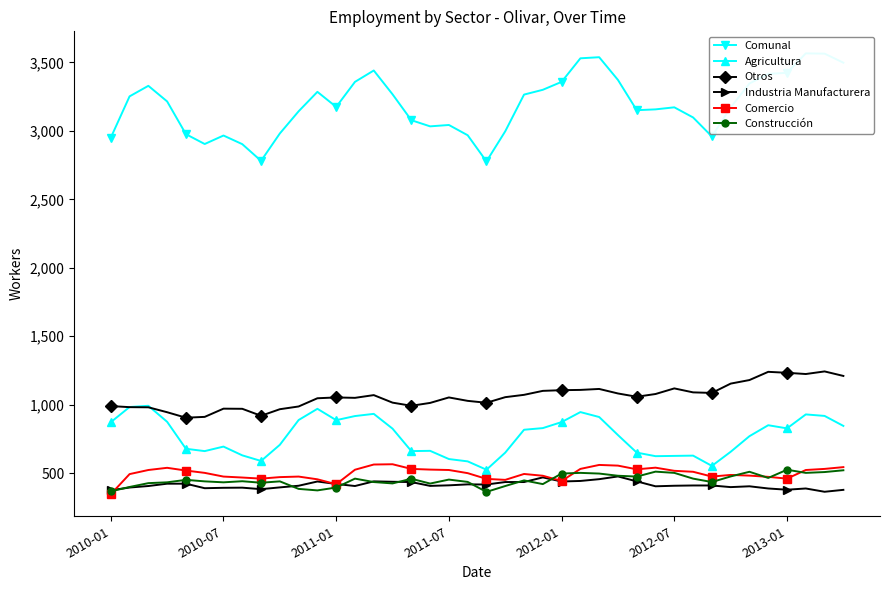

Which series has the widest spread of values?

Comunal